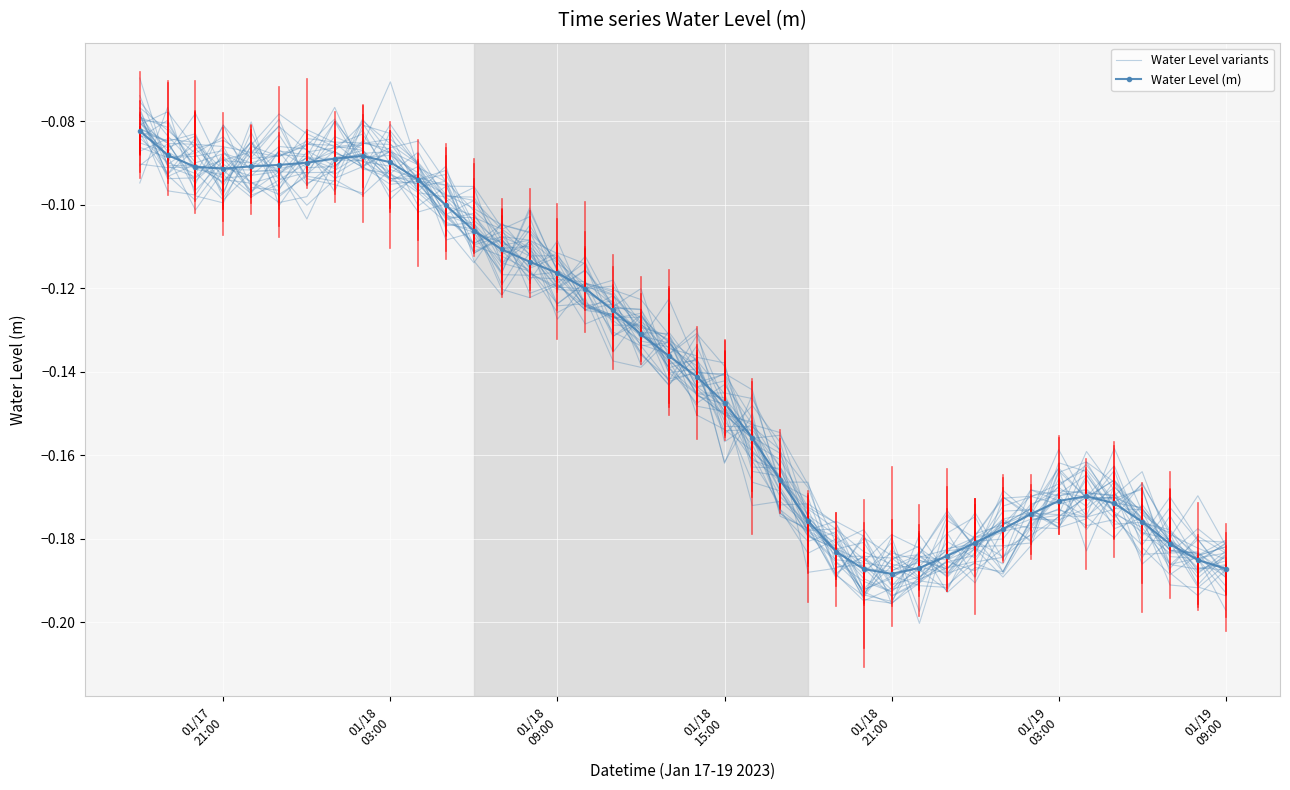

How many interior local valleys does the Water Level variants series have?

11